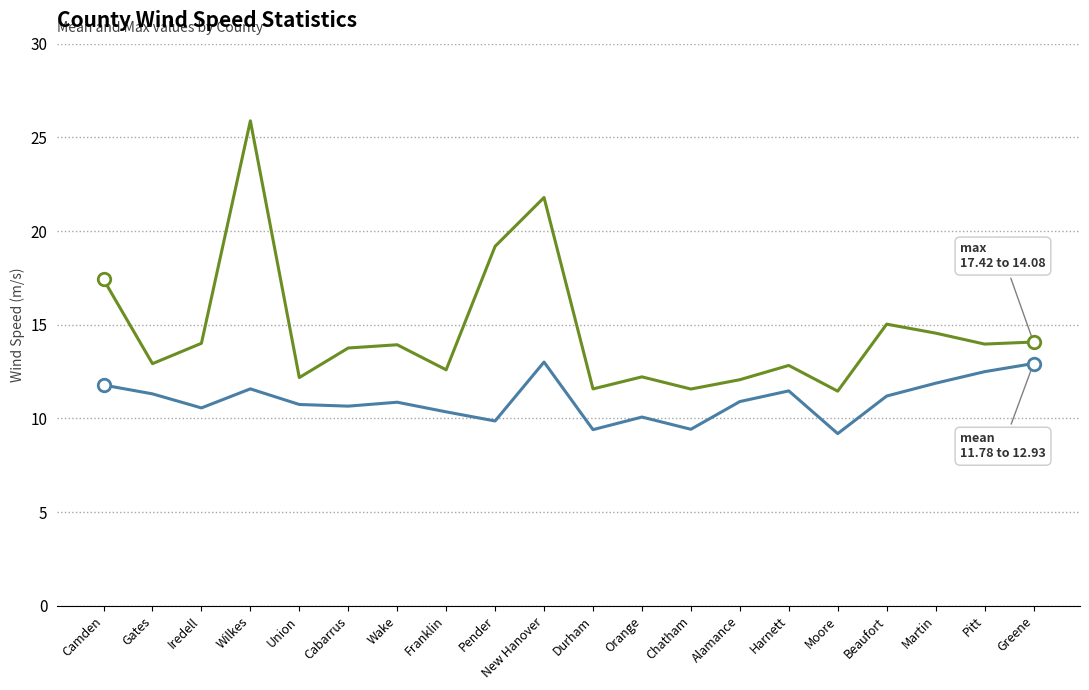

At which category is the sum across all series the highest?

Wilkes